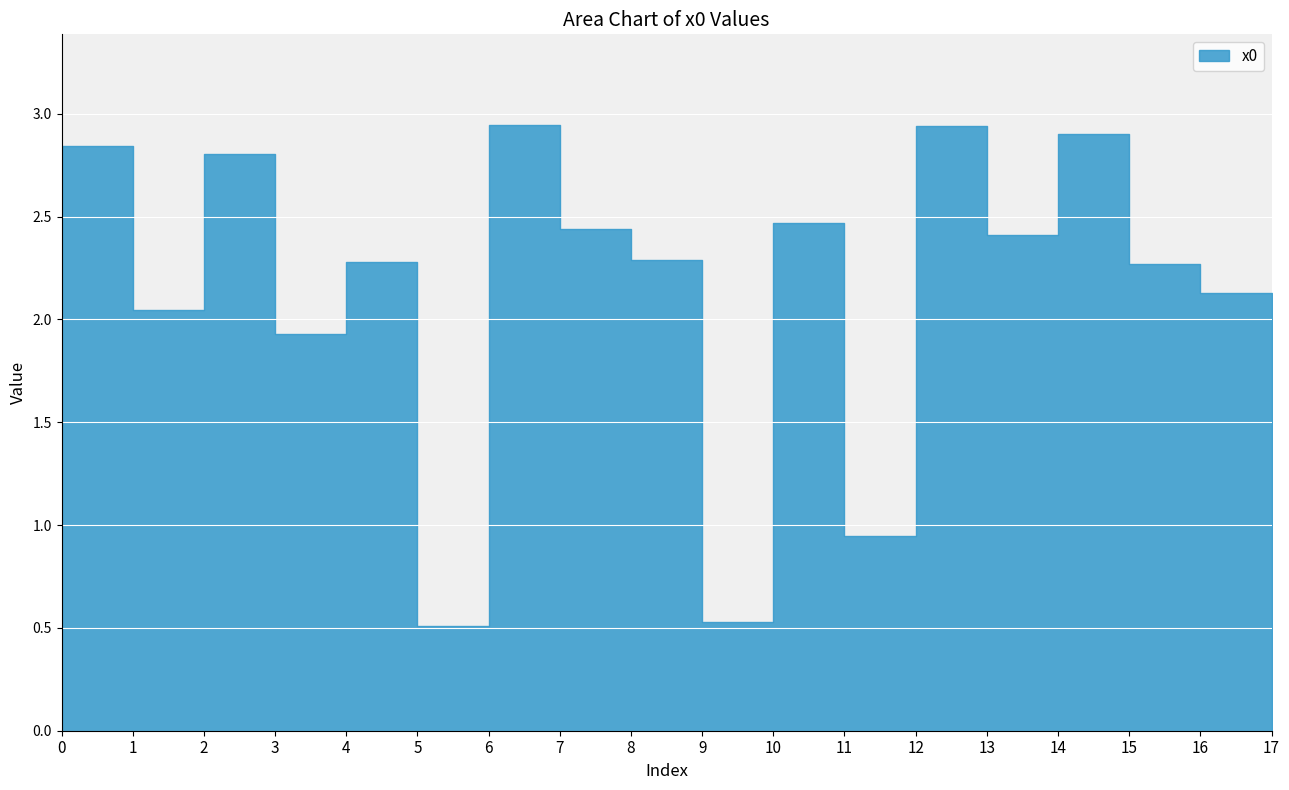

What is the ratio of the value at 11 to the value at 2?

0.3